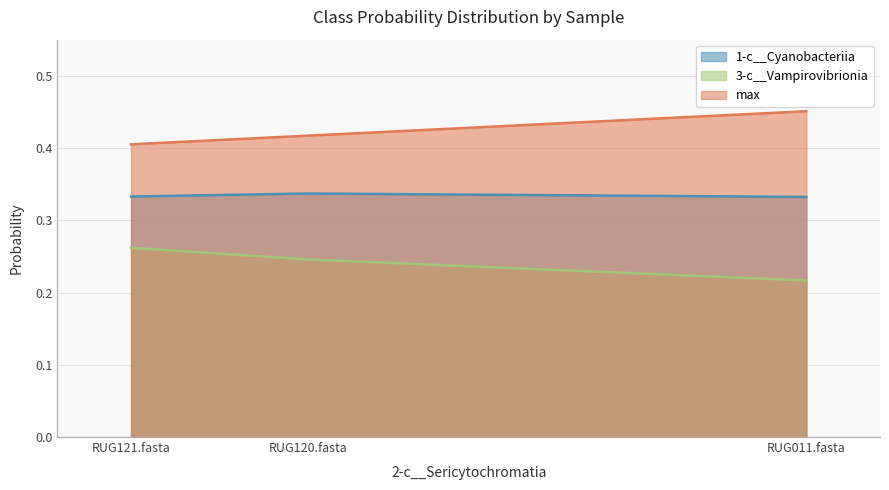

What is the approximate value of 3-c__Vampirovibrionia at RUG011.fasta?

0.2